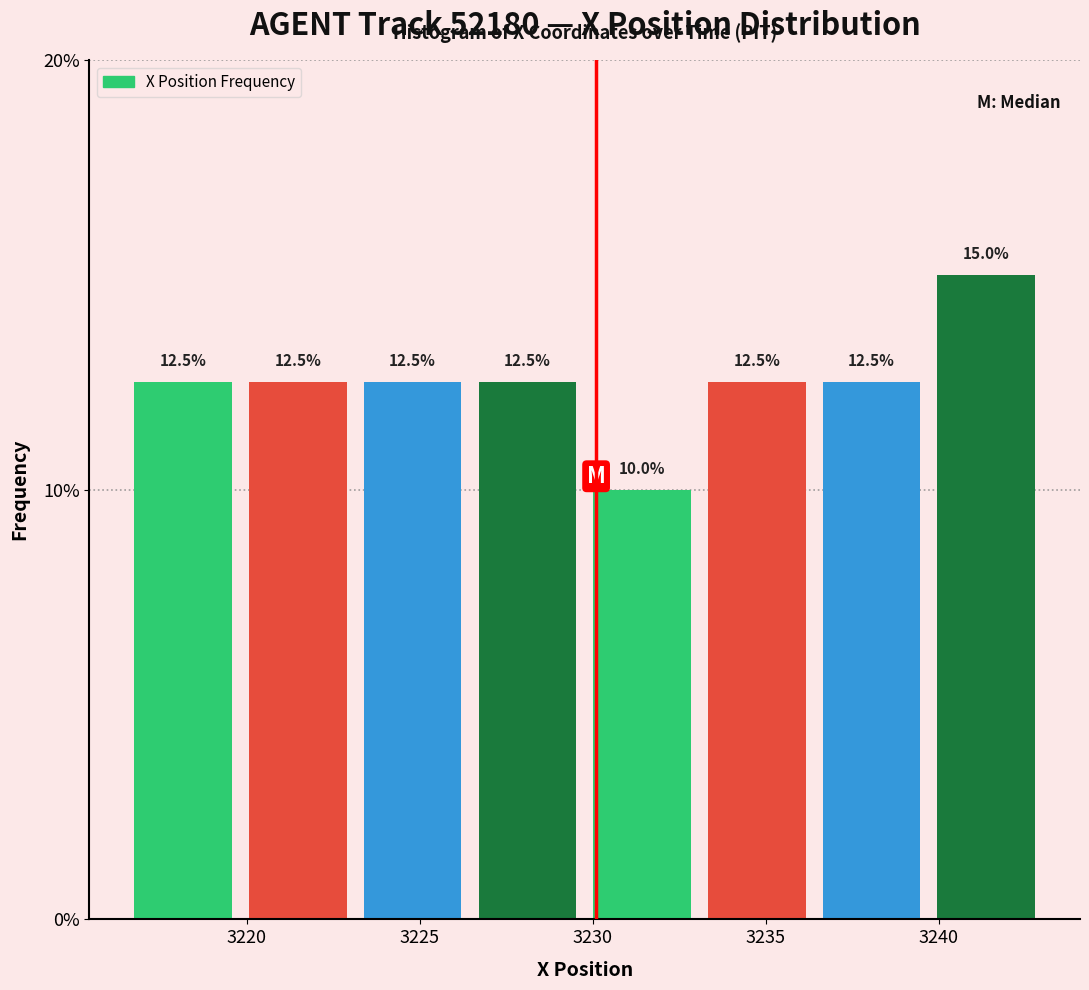

Reading left to right, transcribe this chart: for each bar, give the range it covers on the x-axis and its height. The bar edges are not printed on the chart, so give them approximately, as read against the axis.

3216.5 to 3220.0: 12.5
3220.0 to 3223.0: 12.5
3223.0 to 3226.5: 12.5
3226.5 to 3230.0: 12.5
3230.0 to 3233.0: 10.0
3233.0 to 3236.5: 12.5
3236.5 to 3239.5: 12.5
3239.5 to 3243.0: 15.0